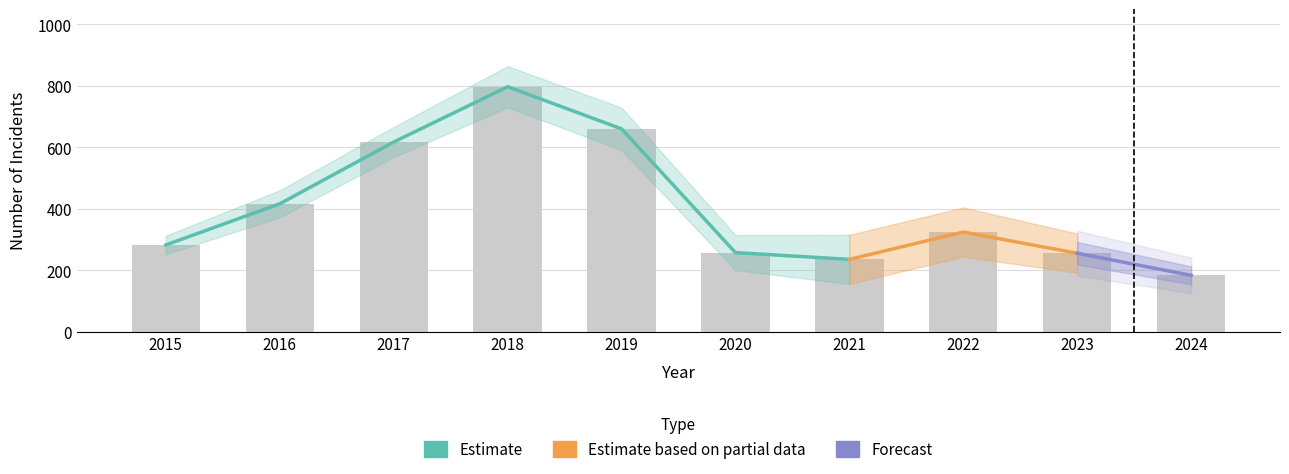

At which category is the sum across all series the highest?

2018